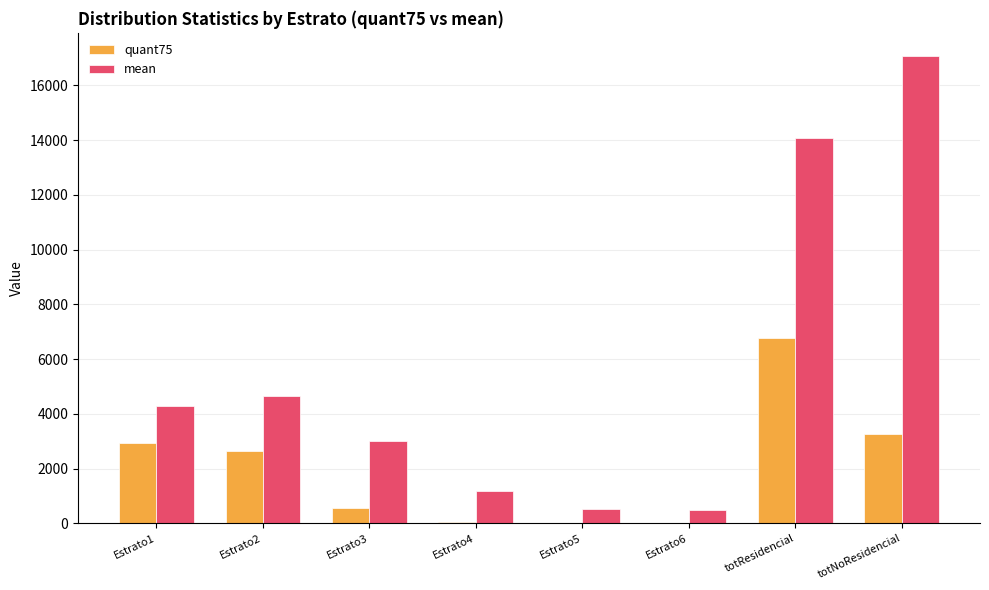

What is the greatest value displayed?

17066.9